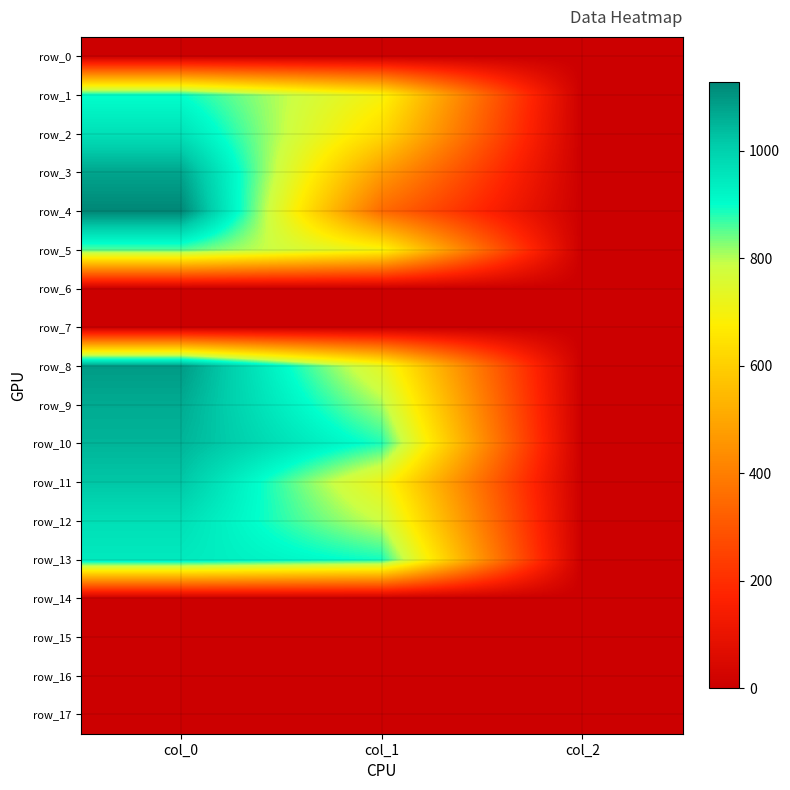

Reading right to left, what are all the values shown in this chart?

row_0: col_2=0.0	col_1=0.0	col_0=0.0
row_1: col_2=2.0	col_1=698.6	col_0=900.0
row_2: col_2=2.0	col_1=627.8	col_0=966.7
row_3: col_2=2.0	col_1=472.5	col_0=1076.7
row_4: col_2=2.0	col_1=351.0	col_0=1126.7
row_5: col_2=2.0	col_1=702.0	col_0=853.3
row_6: col_2=0.0	col_1=0.0	col_0=0.0
row_7: col_2=0.0	col_1=0.0	col_0=0.0
row_8: col_2=2.0	col_1=735.8	col_0=1093.3
row_9: col_2=2.0	col_1=810.0	col_0=1066.7
row_10: col_2=2.0	col_1=884.2	col_0=1050.0
row_11: col_2=2.0	col_1=715.5	col_0=1020.0
row_12: col_2=2.0	col_1=786.4	col_0=970.0
row_13: col_2=2.0	col_1=891.0	col_0=946.7
row_14: col_2=0.0	col_1=0.0	col_0=0.0
row_15: col_2=0.0	col_1=0.0	col_0=0.0
row_16: col_2=0.0	col_1=0.0	col_0=0.0
row_17: col_2=0.0	col_1=0.0	col_0=0.0